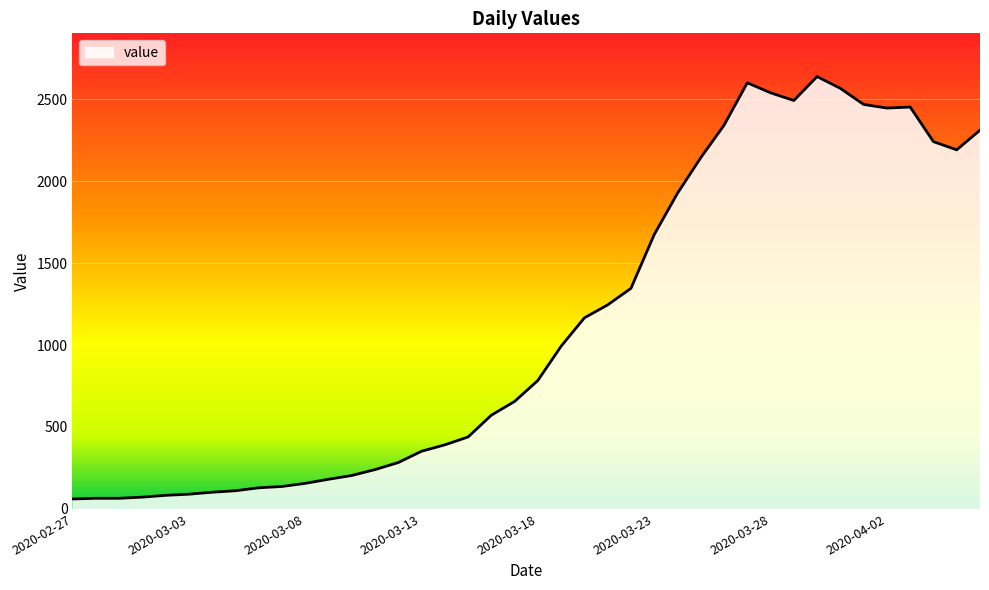

What is the greatest value displayed?

2638